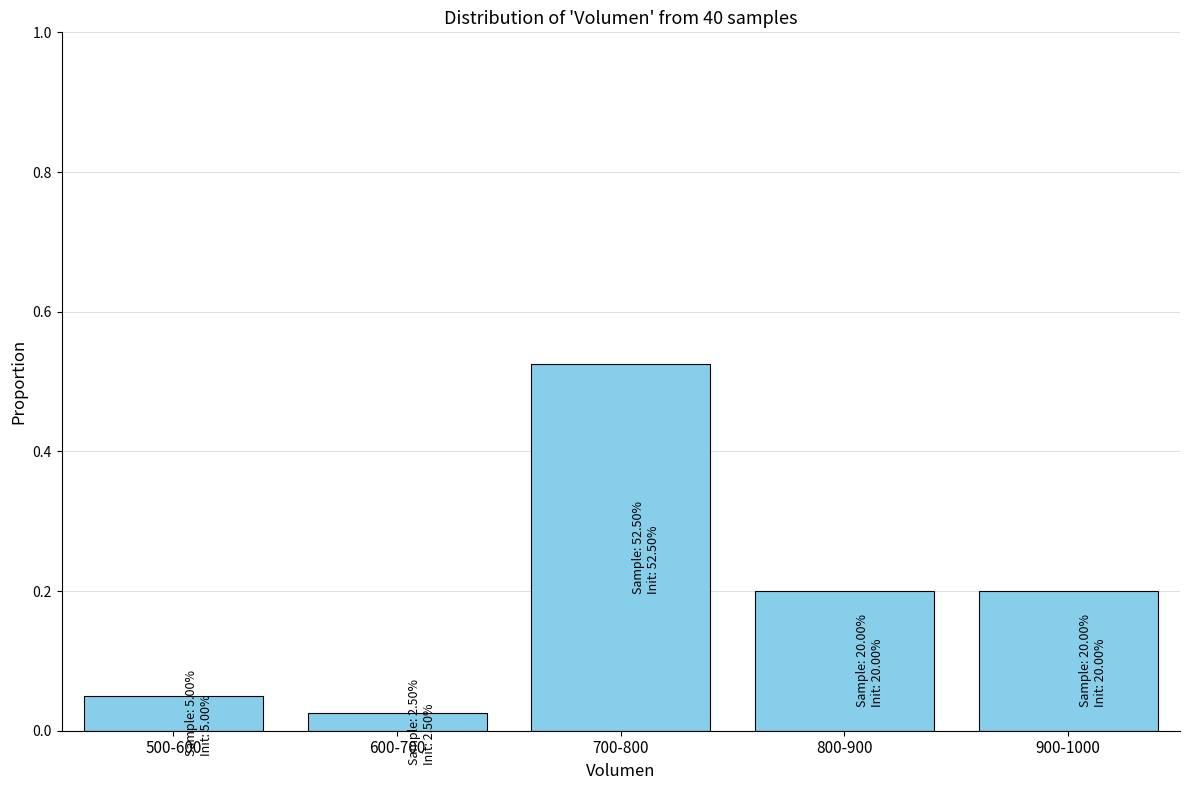

Is it true that the value at 500-600 is 0.0?

False